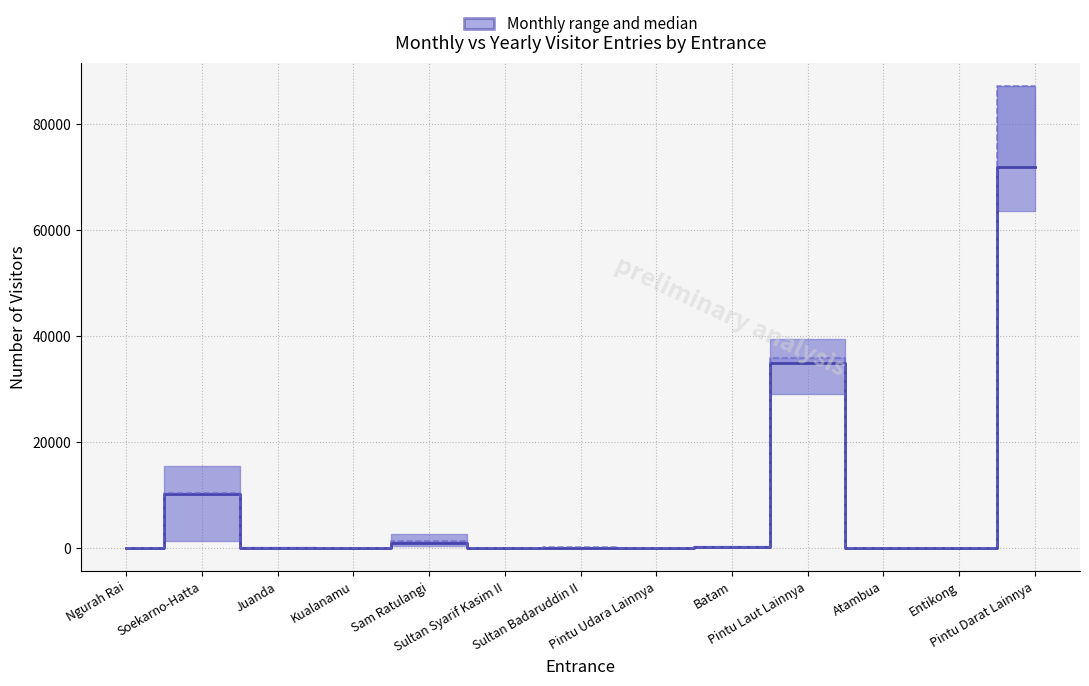

What is the maximum value for Monthly median?

71783.0